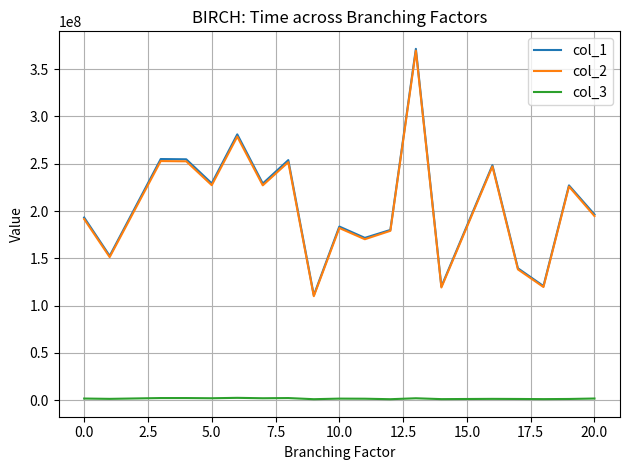

True or false: col_3 and col_1 cross at least once.

False